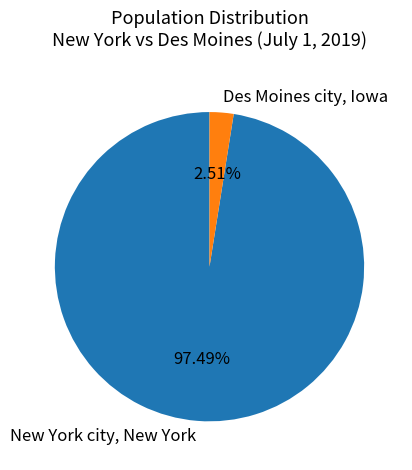

True or false: New York city, New York accounts for 97% of the total.

True